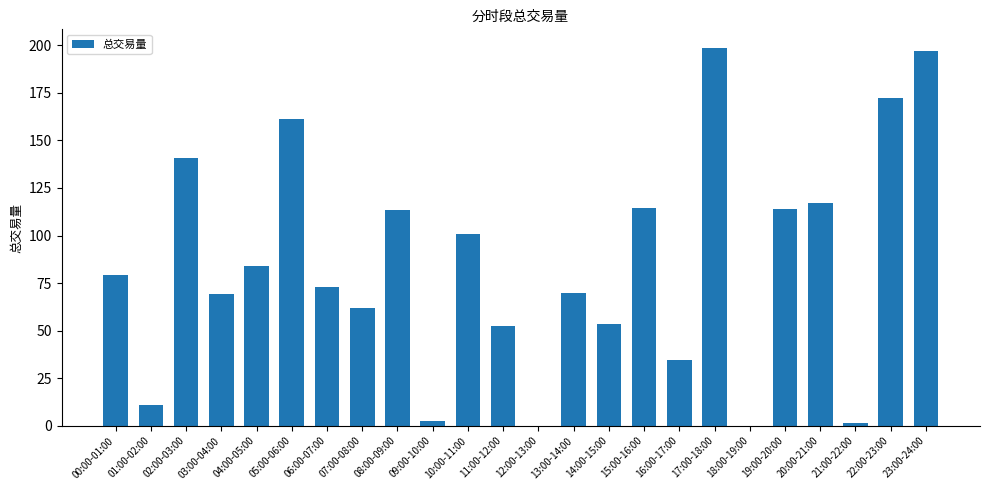

Count the number of categories in the chart.

24